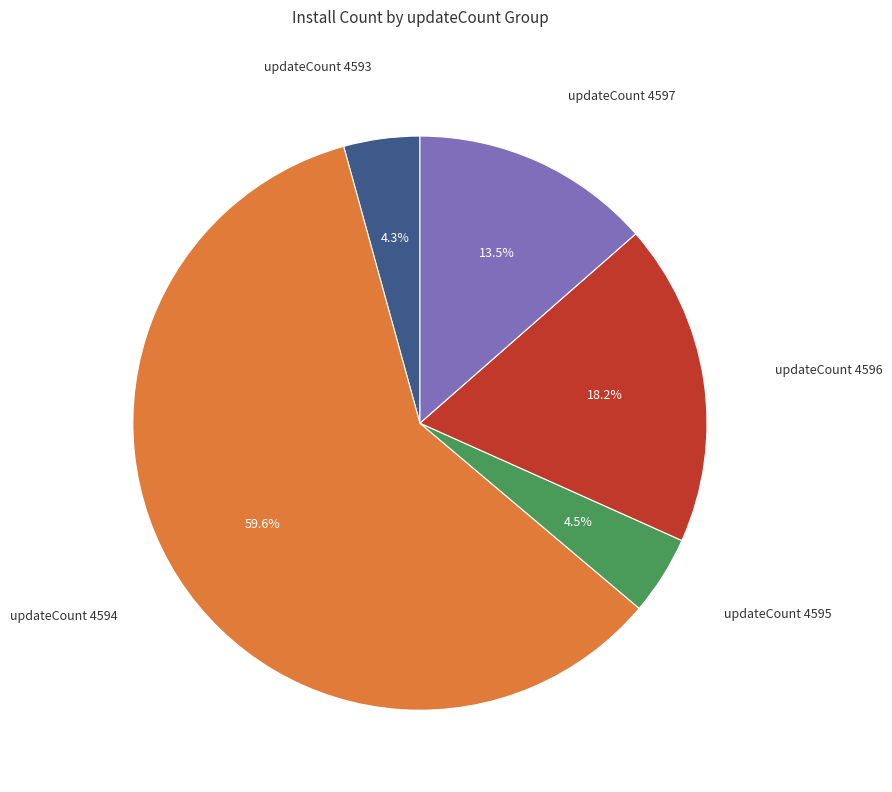

Count the number of slices in the pie.

5